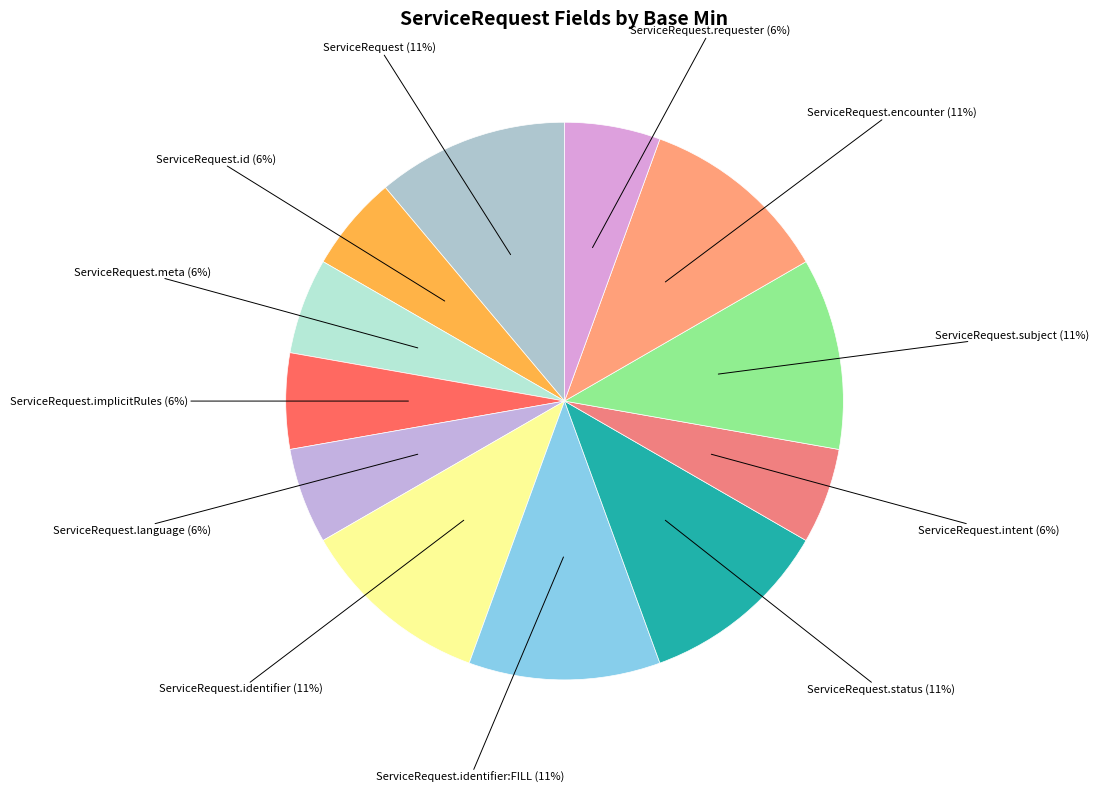

How many slices are in this pie chart?

12